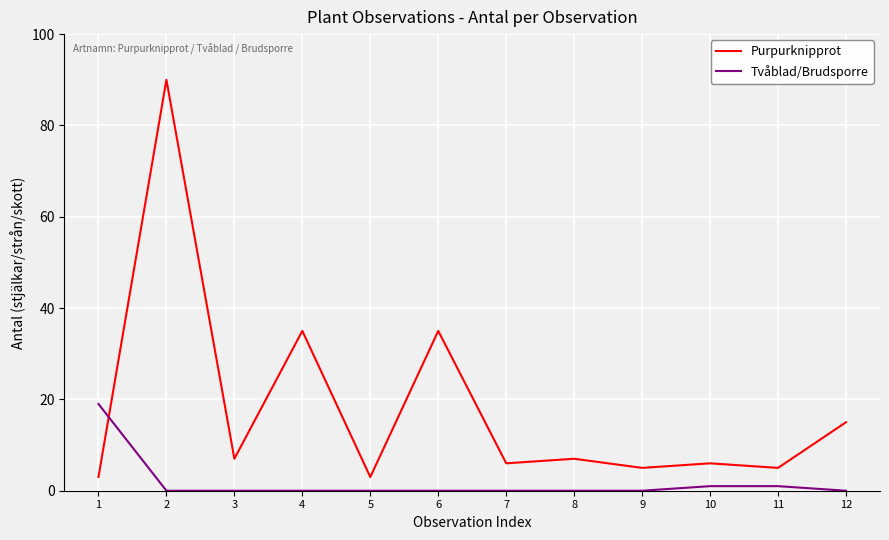

In Purpurknipprot, how many points are lower than both neighbors (excluding endpoints)?

5